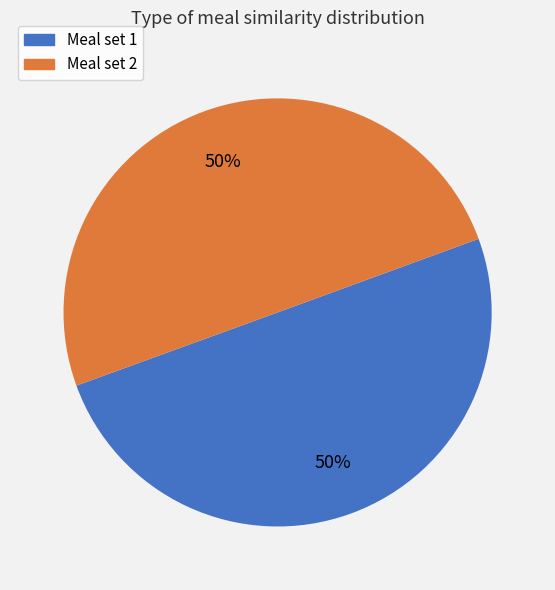

To the nearest percent, what is the average slice percentage?

50%